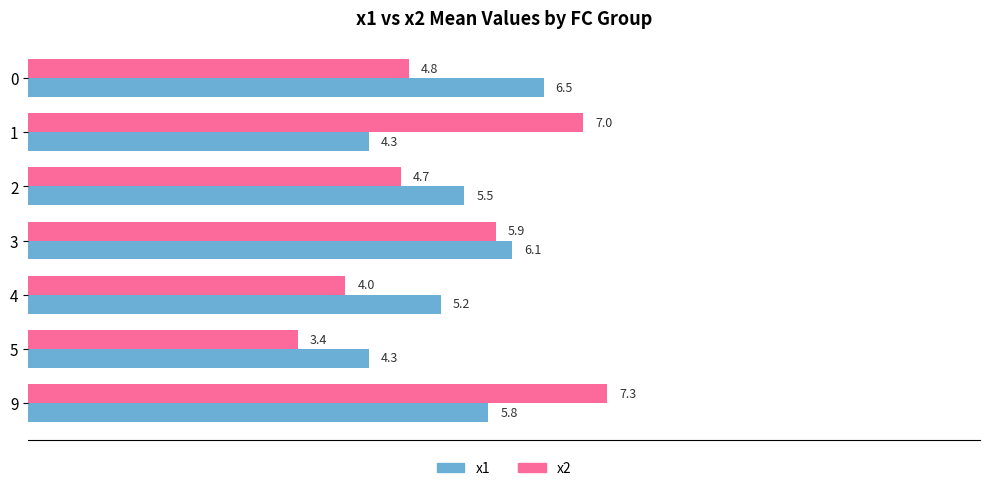

What is the sum of all x1 values?

37.7